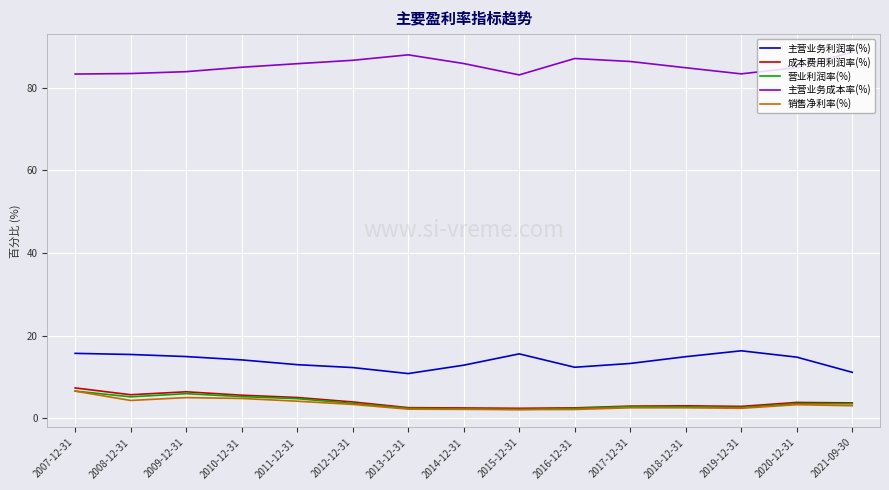

What is the spread (max minus min) of values at 2011-12-31?

81.7